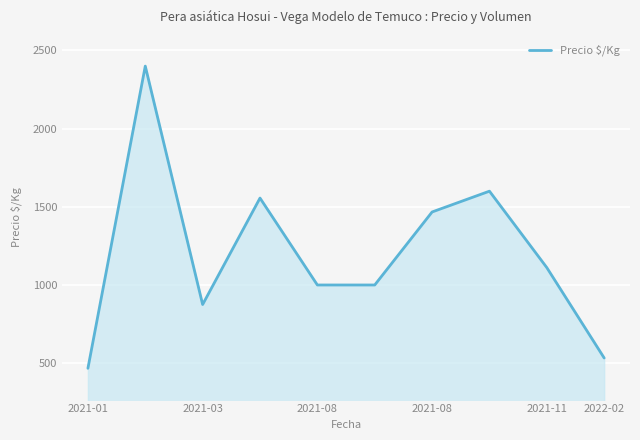

What is the difference between the maximum and minimum values?

1933